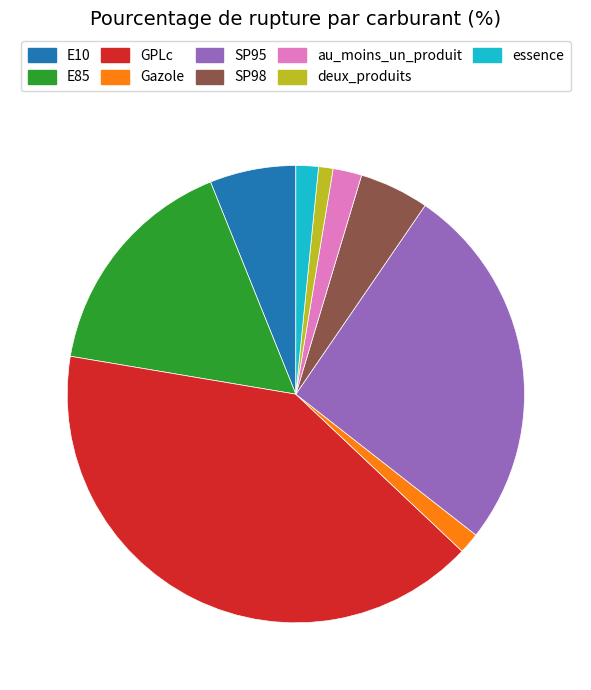

Does deux_produits represent more than half of the total?

No